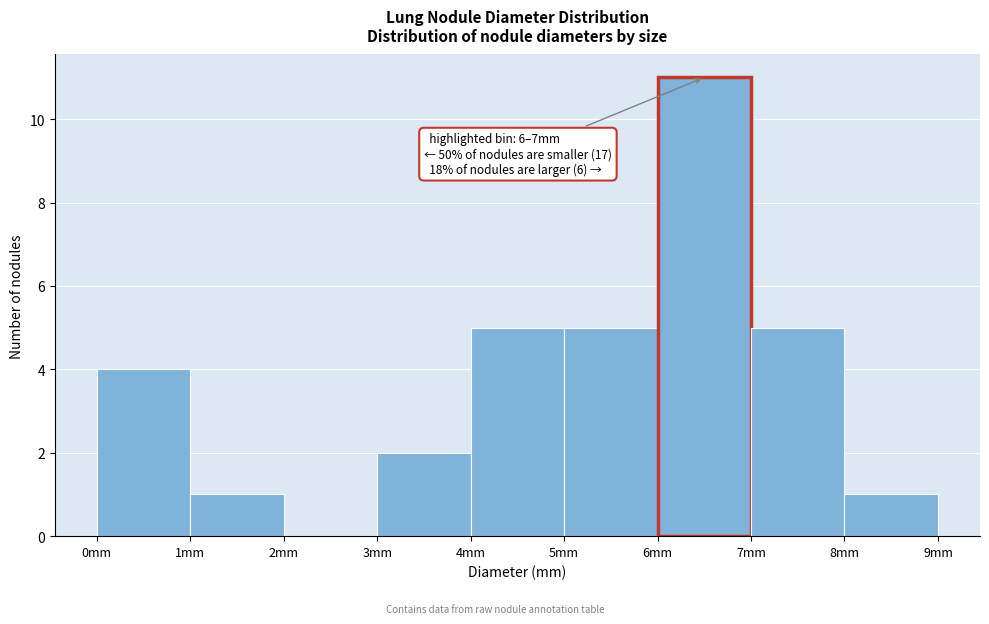

Over which range of the x-axis is the bar tallest?

6 to 7